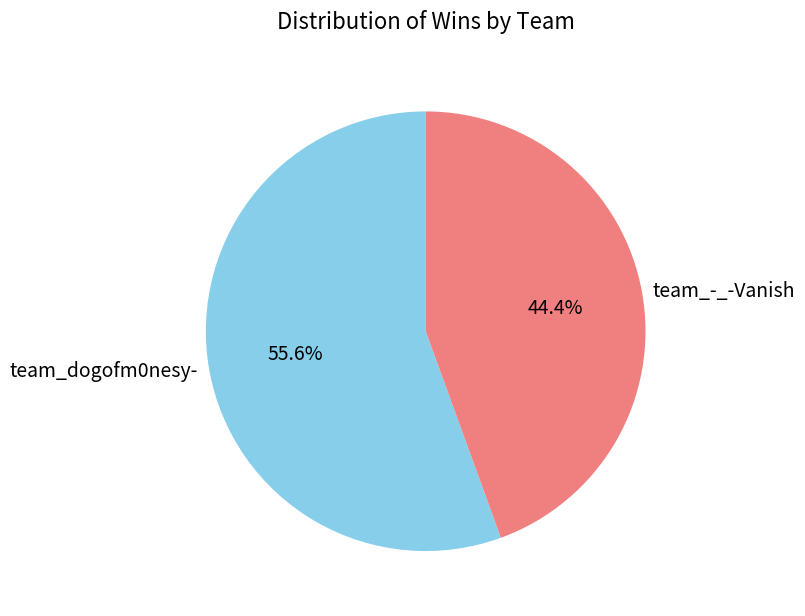

How many segments does this pie chart have?

2